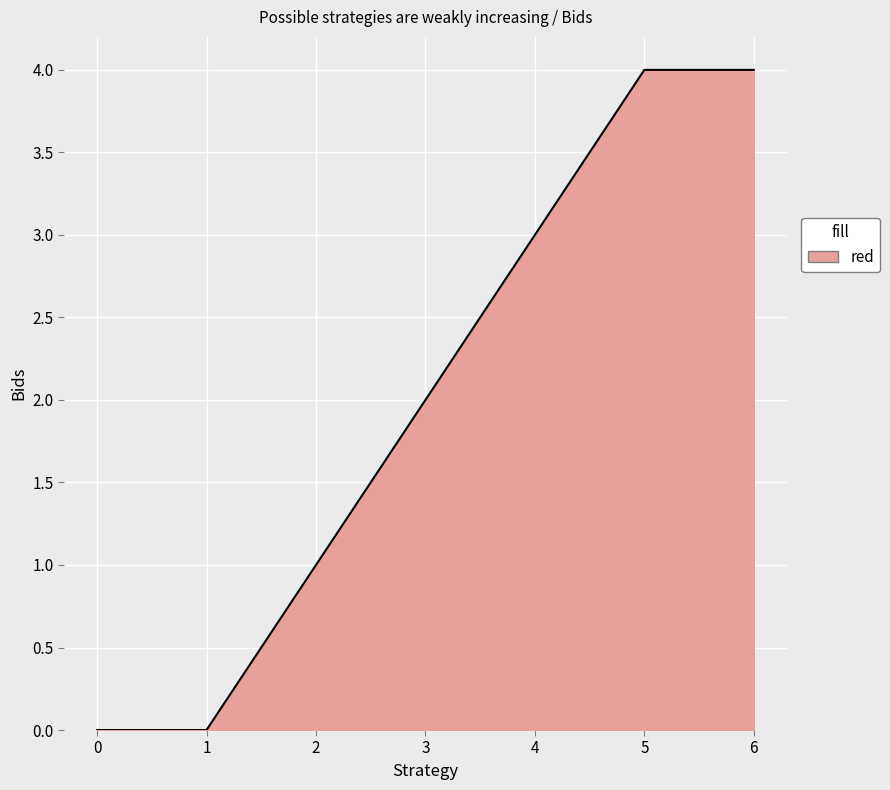

True or false: the data shows 0 at 0.

True